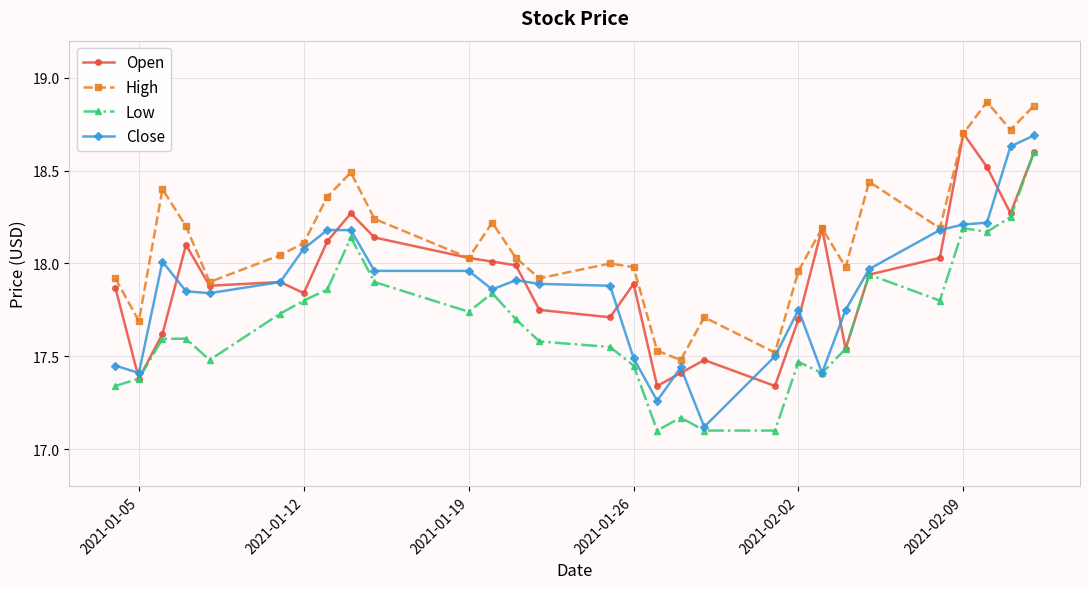

True or false: Low and High cross at least once.

False